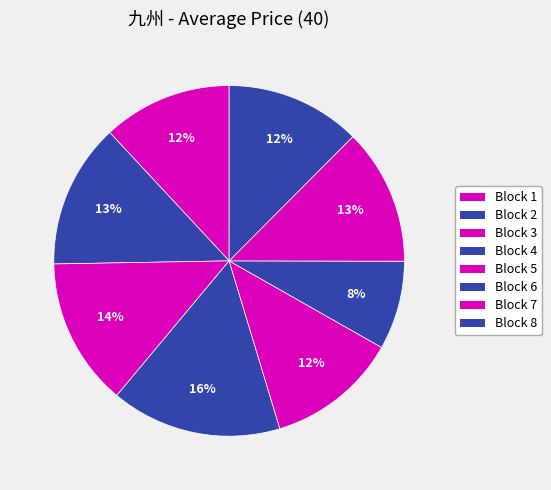

How many segments does this pie chart have?

8